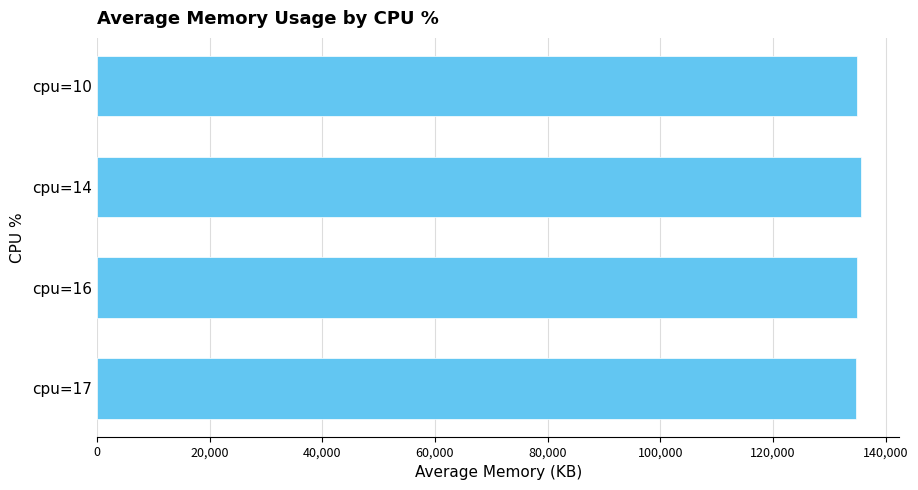

Approximately how many times larger is the value at cpu=17 compared to cpu=14?

1.0